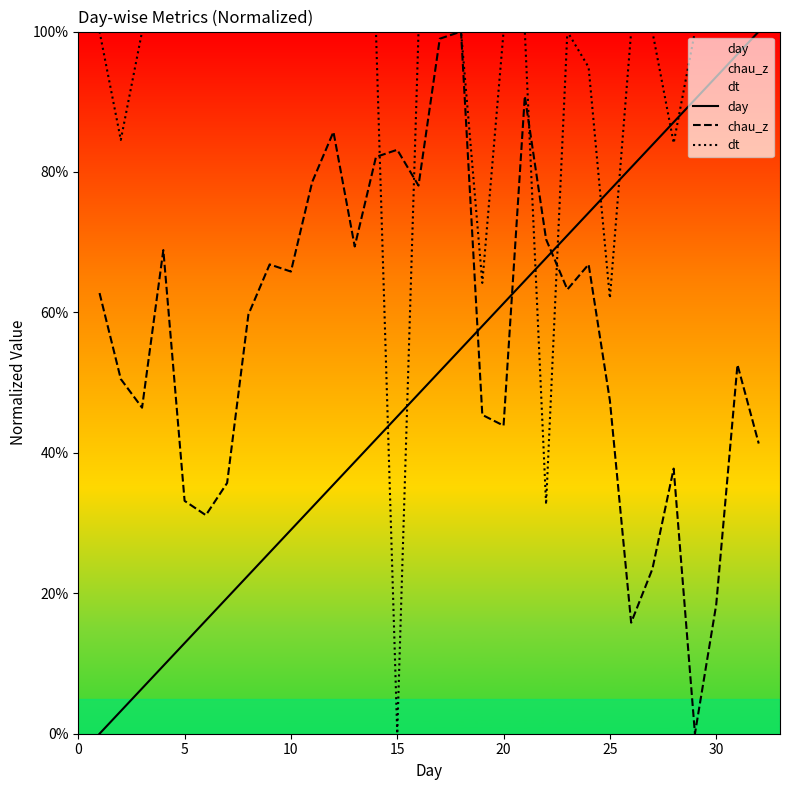

True or false: dt has a value of 100.0 at 20.

True